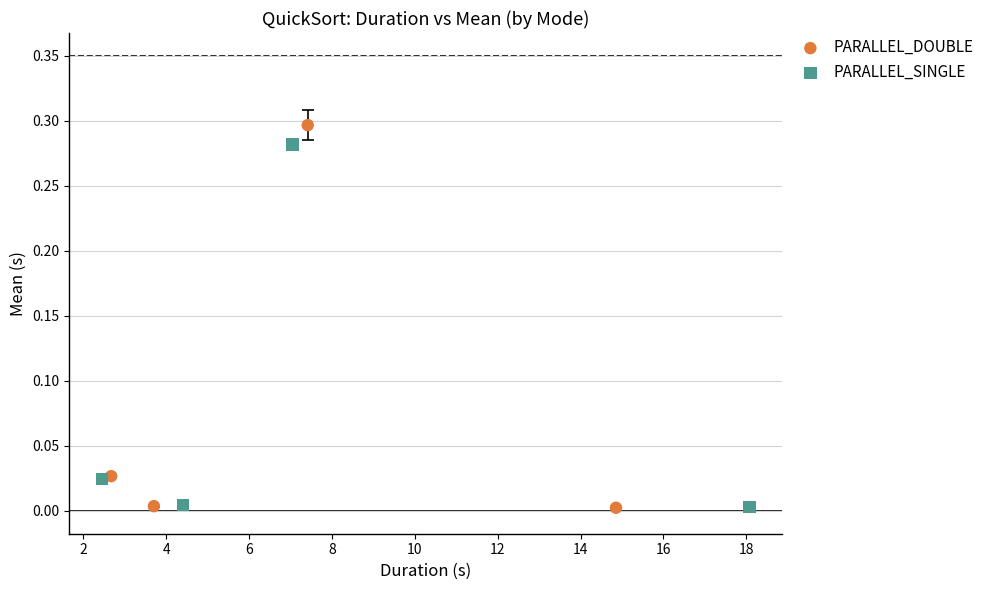

Which series reaches the maximum Y coordinate?

PARALLEL_DOUBLE